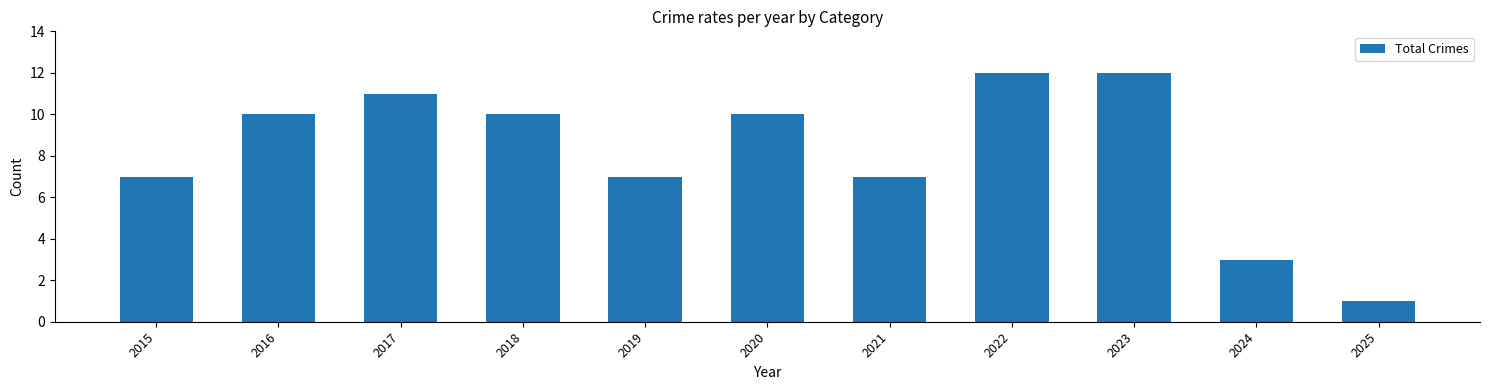

What is the value of the 8th bar from the left?

12